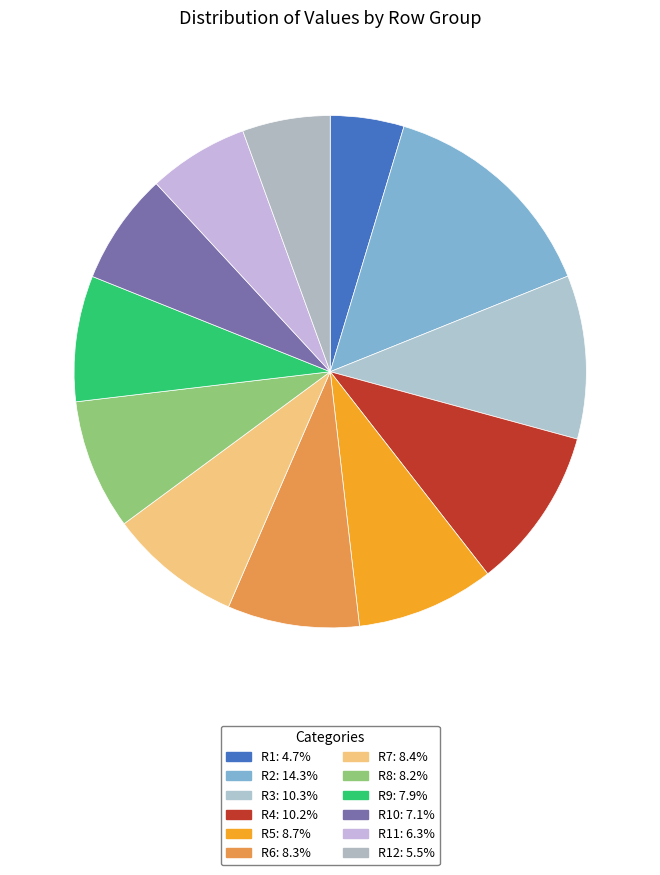

Count the number of slices in the pie.

12